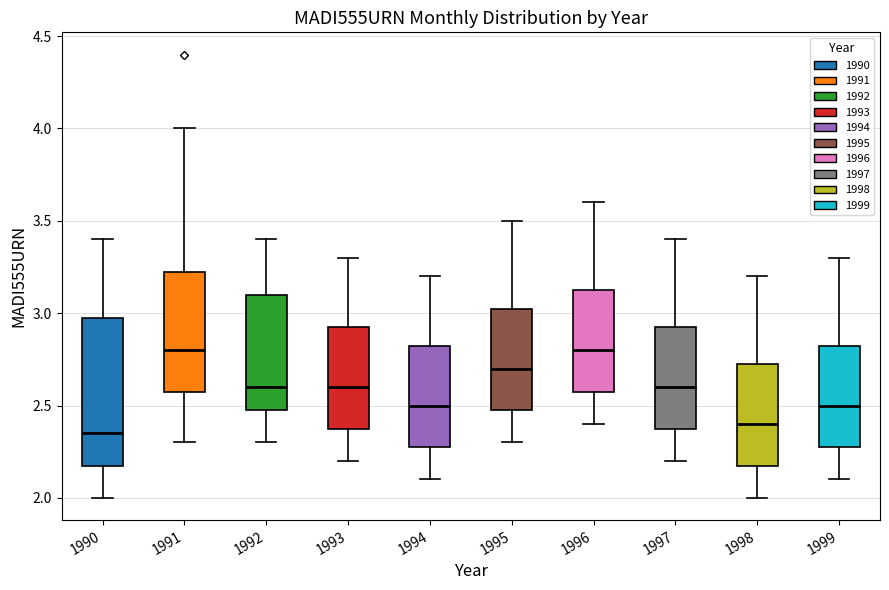

Reading left to right, transcribe this box plot: for each box, give where its median line is, the range the box spans, and where its two whiskers end, as read against the y-axis. The values are not printed on the chart, so give them approximately, as read against the axis.

1990: median 2.35, box 2.20 to 3.00, whiskers 2.00 to 3.40
1991: median 2.80, box 2.60 to 3.25, whiskers 2.30 to 4.00
1992: median 2.60, box 2.50 to 3.10, whiskers 2.30 to 3.40
1993: median 2.60, box 2.40 to 2.95, whiskers 2.20 to 3.30
1994: median 2.50, box 2.30 to 2.85, whiskers 2.10 to 3.20
1995: median 2.70, box 2.50 to 3.05, whiskers 2.30 to 3.50
1996: median 2.80, box 2.60 to 3.15, whiskers 2.40 to 3.60
1997: median 2.60, box 2.40 to 2.95, whiskers 2.20 to 3.40
1998: median 2.40, box 2.20 to 2.75, whiskers 2.00 to 3.20
1999: median 2.50, box 2.30 to 2.85, whiskers 2.10 to 3.30